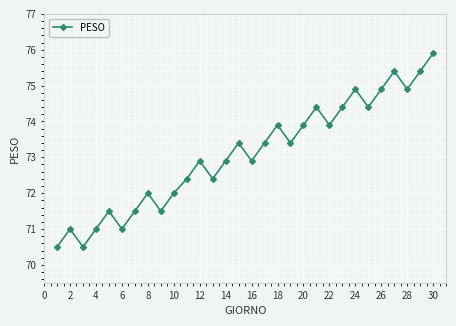

Reading left to right, list all the values displayed in this chart.

70.5	71.0	70.5	71.0	71.5	71.0	71.5	72.0	71.5	72.0	72.4	72.9	72.4	72.9	73.4	72.9	73.4	73.9	73.4	73.9	74.4	73.9	74.4	74.9	74.4	74.9	75.4	74.9	75.4	75.9